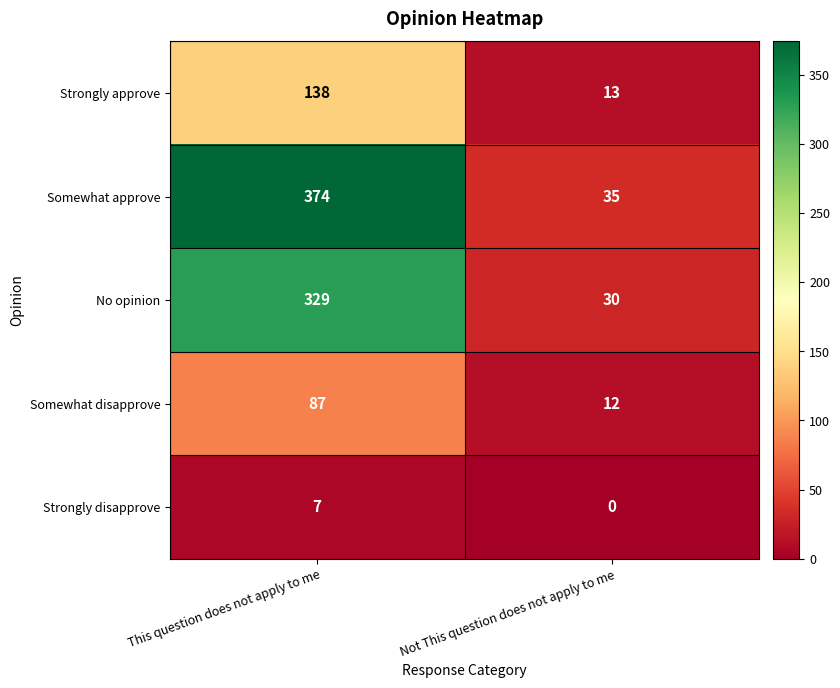

Reading left to right, list all the values displayed in this chart.

Strongly approve: This question does not apply to me=138	Not This question does not apply to me=13
Somewhat approve: This question does not apply to me=374	Not This question does not apply to me=35
No opinion: This question does not apply to me=329	Not This question does not apply to me=30
Somewhat disapprove: This question does not apply to me=87	Not This question does not apply to me=12
Strongly disapprove: This question does not apply to me=7	Not This question does not apply to me=0